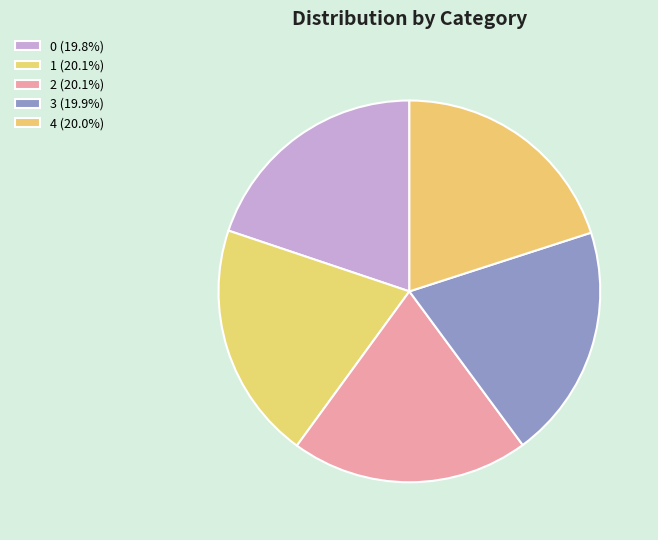

To the nearest percent, what portion does 0 represent?

20%